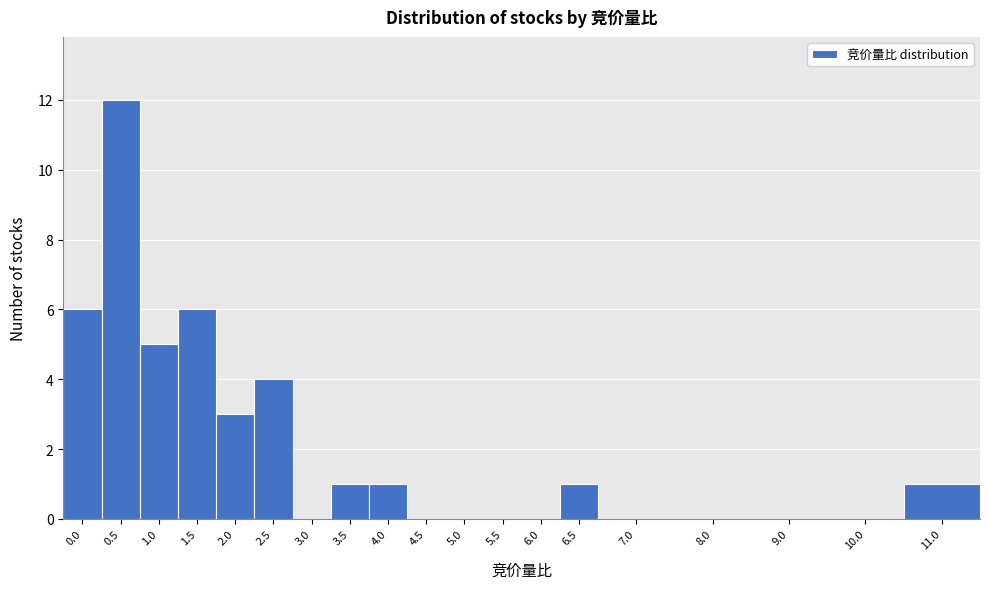

True or false: the data shows 0 at 7.0.

True